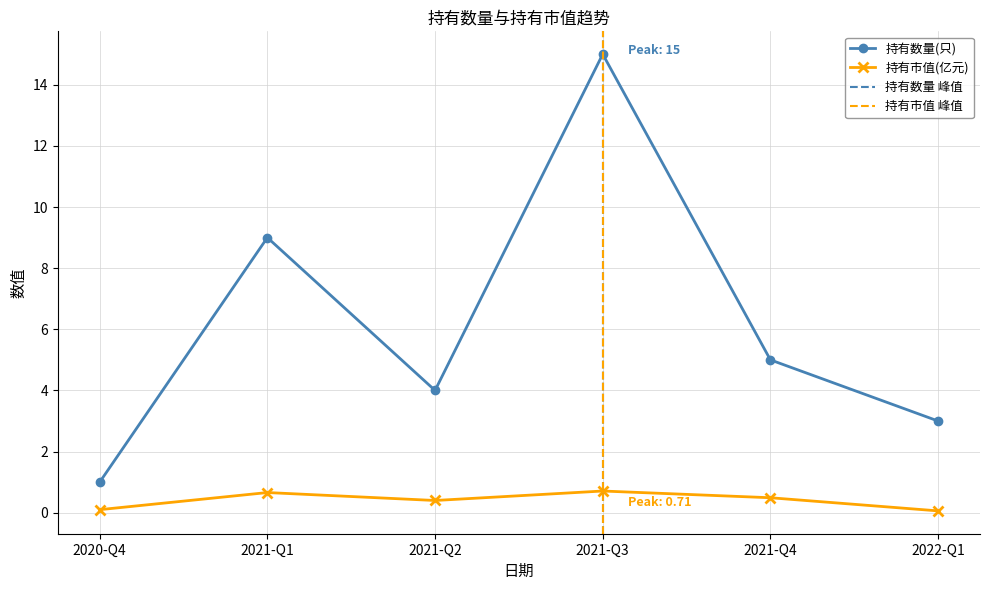

Which series has the largest total across all categories?

持有数量(只)